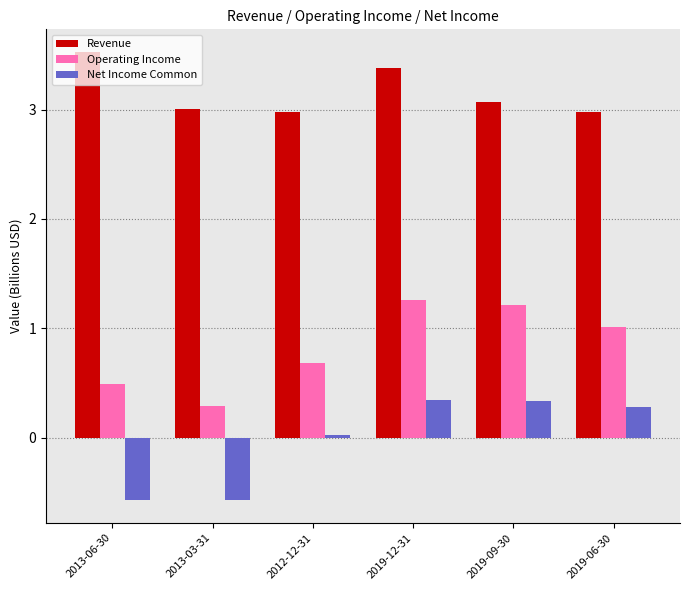

Between 2019-12-31 and 2019-09-30, which series saw the biggest shift?

Revenue